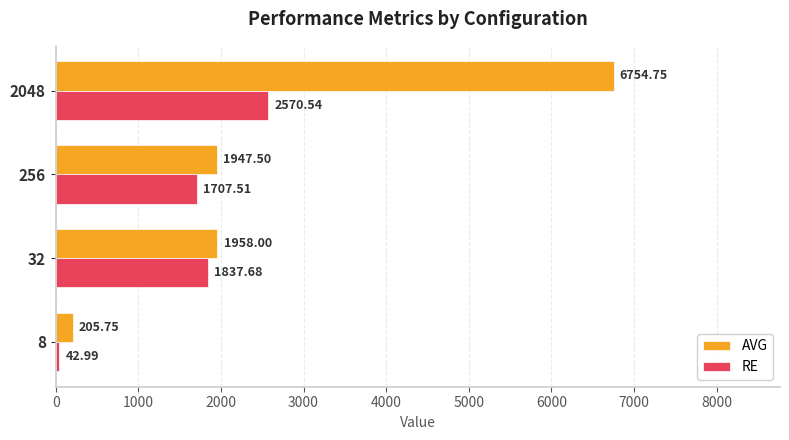

What is the difference between the highest and lowest values at 2048?

4184.2